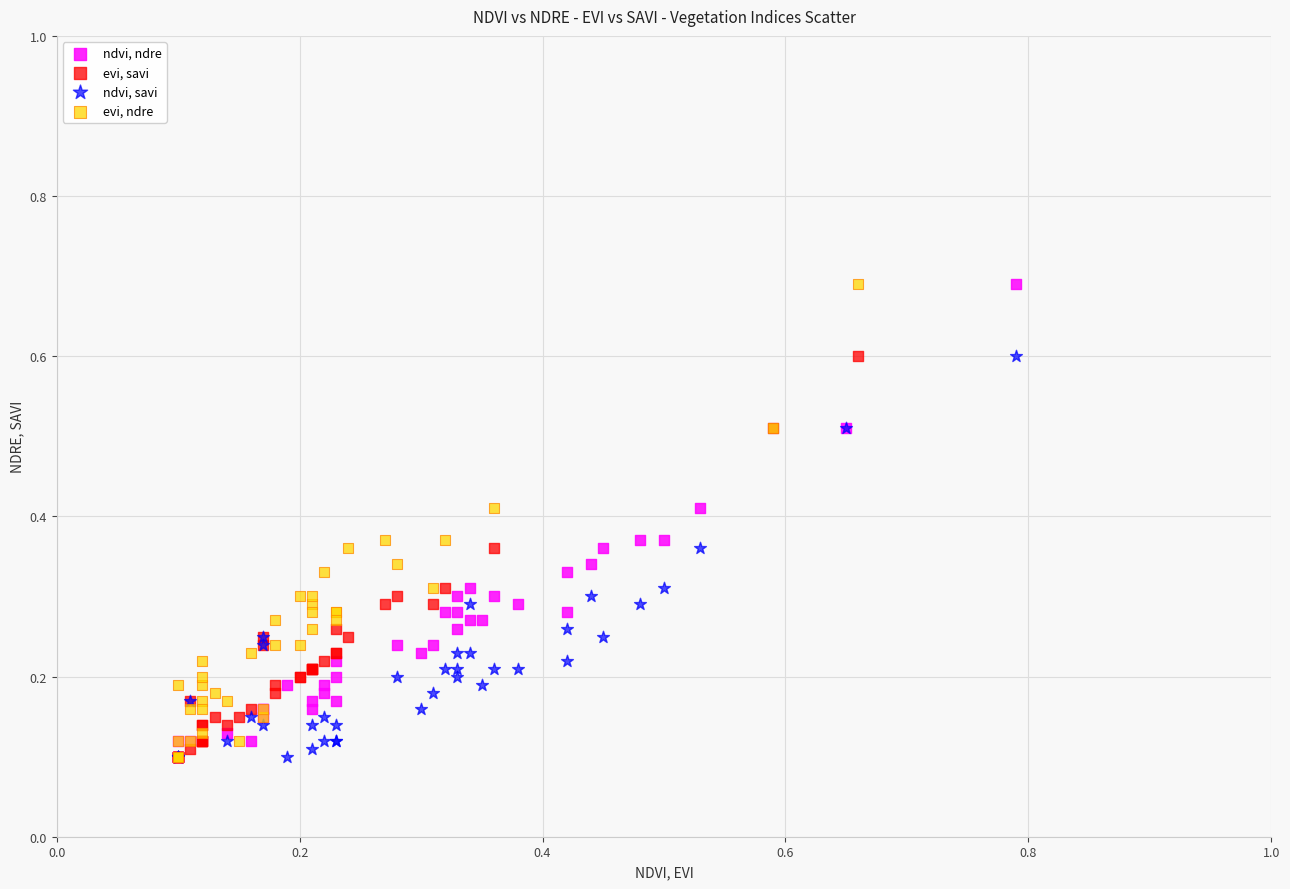

What are all the series names shown in the legend?

ndvi, ndre, evi, savi, ndvi, savi, evi, ndre